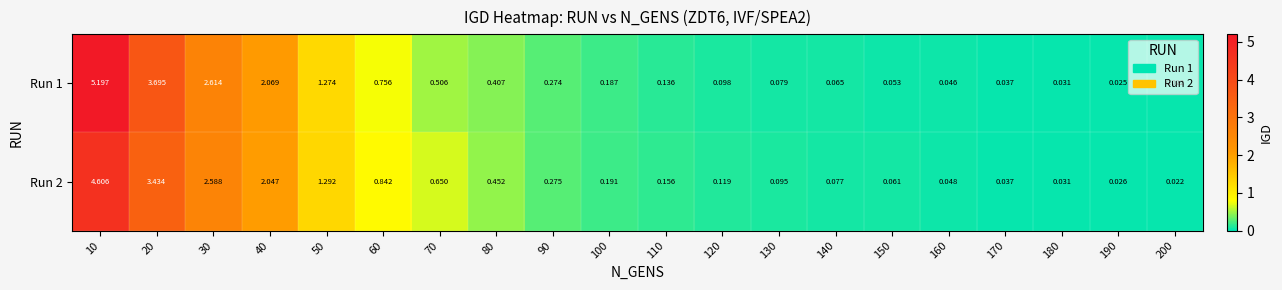

Is the value of Run 1 at 150 greater than the value of Run 2 at 70?

No